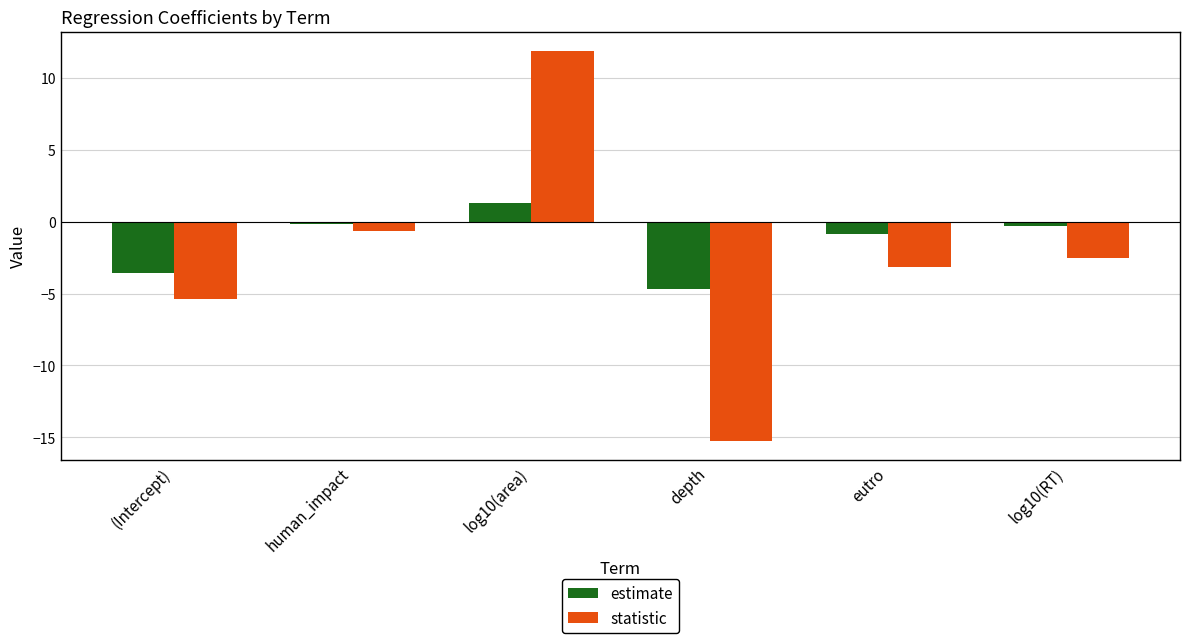

How many bars are there in each group?

2